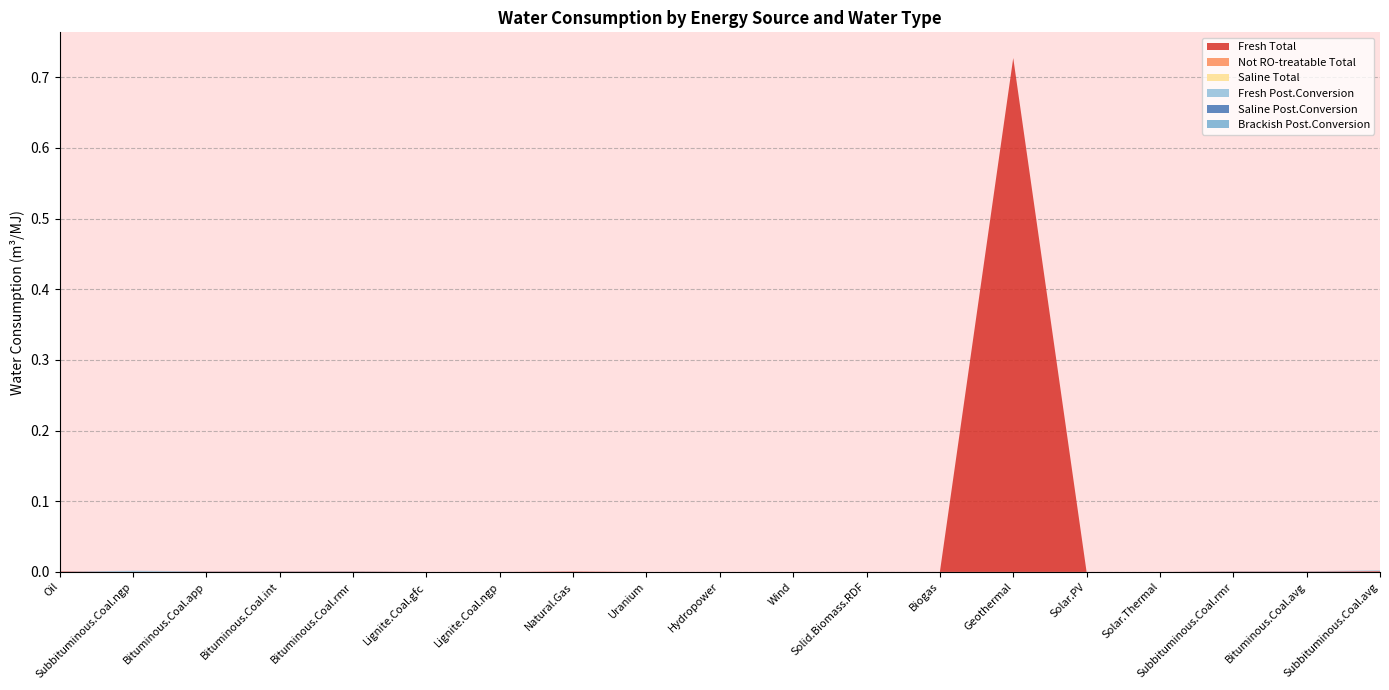

Reading left to right, list all the values displayed in this chart.

Fresh Total: Oil=0.0	Subbituminous.Coal.ngp=0.0	Bituminous.Coal.app=0.0	Bituminous.Coal.int=0.0	Bituminous.Coal.rmr=0.0	Lignite.Coal.gfc=0.0	Lignite.Coal.ngp=0.0	Natural.Gas=0.0	Uranium=0.0	Hydropower=0.0	Wind=0.0	Solid.Biomass.RDF=0.0	Biogas=0.0	Geothermal=0.7	Solar.PV=0.0	Solar.Thermal=0.0	Subbituminous.Coal.rmr=0.0	Bituminous.Coal.avg=0.0	Subbituminous.Coal.avg=0.0
Not RO-treatable Total: Oil=0.0	Subbituminous.Coal.ngp=0.0	Bituminous.Coal.app=0.0	Bituminous.Coal.int=0.0	Bituminous.Coal.rmr=0.0	Lignite.Coal.gfc=0.0	Lignite.Coal.ngp=0.0	Natural.Gas=0.0	Uranium=0.0	Hydropower=0.0	Wind=0.0	Solid.Biomass.RDF=0.0	Biogas=0.0	Geothermal=0.0	Solar.PV=0.0	Solar.Thermal=0.0	Subbituminous.Coal.rmr=0.0	Bituminous.Coal.avg=0.0	Subbituminous.Coal.avg=0.0
Saline Total: Oil=0.0	Subbituminous.Coal.ngp=0.0	Bituminous.Coal.app=0.0	Bituminous.Coal.int=0.0	Bituminous.Coal.rmr=0.0	Lignite.Coal.gfc=0.0	Lignite.Coal.ngp=0.0	Natural.Gas=0.0	Uranium=0.0	Hydropower=0.0	Wind=0.0	Solid.Biomass.RDF=0.0	Biogas=0.0	Geothermal=0.0	Solar.PV=0.0	Solar.Thermal=0.0	Subbituminous.Coal.rmr=0.0	Bituminous.Coal.avg=0.0	Subbituminous.Coal.avg=0.0
Fresh Post.Conversion: Oil=0.0	Subbituminous.Coal.ngp=0.0	Bituminous.Coal.app=0.0	Bituminous.Coal.int=0.0	Bituminous.Coal.rmr=0.0	Lignite.Coal.gfc=0.0	Lignite.Coal.ngp=0.0	Natural.Gas=0.0	Uranium=0.0	Hydropower=0.0	Wind=0.0	Solid.Biomass.RDF=0.0	Biogas=0.0	Geothermal=0.0	Solar.PV=0.0	Solar.Thermal=0.0	Subbituminous.Coal.rmr=0.0	Bituminous.Coal.avg=0.0	Subbituminous.Coal.avg=0.0
Saline Post.Conversion: Oil=0.0	Subbituminous.Coal.ngp=0.0	Bituminous.Coal.app=0.0	Bituminous.Coal.int=0.0	Bituminous.Coal.rmr=0.0	Lignite.Coal.gfc=0.0	Lignite.Coal.ngp=0.0	Natural.Gas=0.0	Uranium=0.0	Hydropower=0.0	Wind=0.0	Solid.Biomass.RDF=0.0	Biogas=0.0	Geothermal=0.0	Solar.PV=0.0	Solar.Thermal=0.0	Subbituminous.Coal.rmr=0.0	Bituminous.Coal.avg=0.0	Subbituminous.Coal.avg=0.0
Brackish Post.Conversion: Oil=0.0	Subbituminous.Coal.ngp=0.0	Bituminous.Coal.app=0.0	Bituminous.Coal.int=0.0	Bituminous.Coal.rmr=0.0	Lignite.Coal.gfc=0.0	Lignite.Coal.ngp=0.0	Natural.Gas=0.0	Uranium=0.0	Hydropower=0.0	Wind=0.0	Solid.Biomass.RDF=0.0	Biogas=0.0	Geothermal=0.0	Solar.PV=0.0	Solar.Thermal=0.0	Subbituminous.Coal.rmr=0.0	Bituminous.Coal.avg=0.0	Subbituminous.Coal.avg=0.0